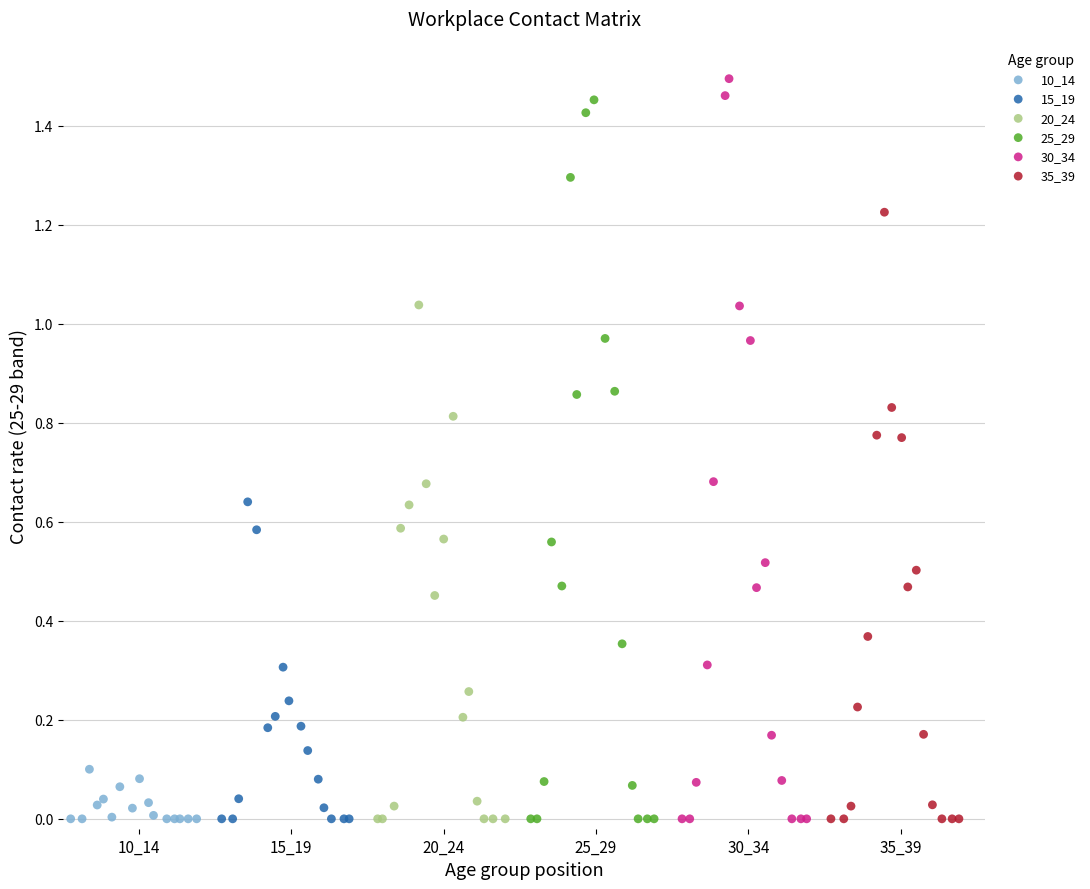

What are all the series names shown in the legend?

10_14, 15_19, 20_24, 25_29, 30_34, 35_39